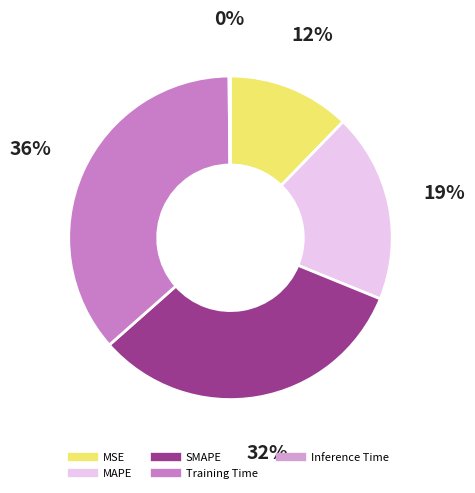

The Inference Time slice represents 1% of the pie. True or false?

False